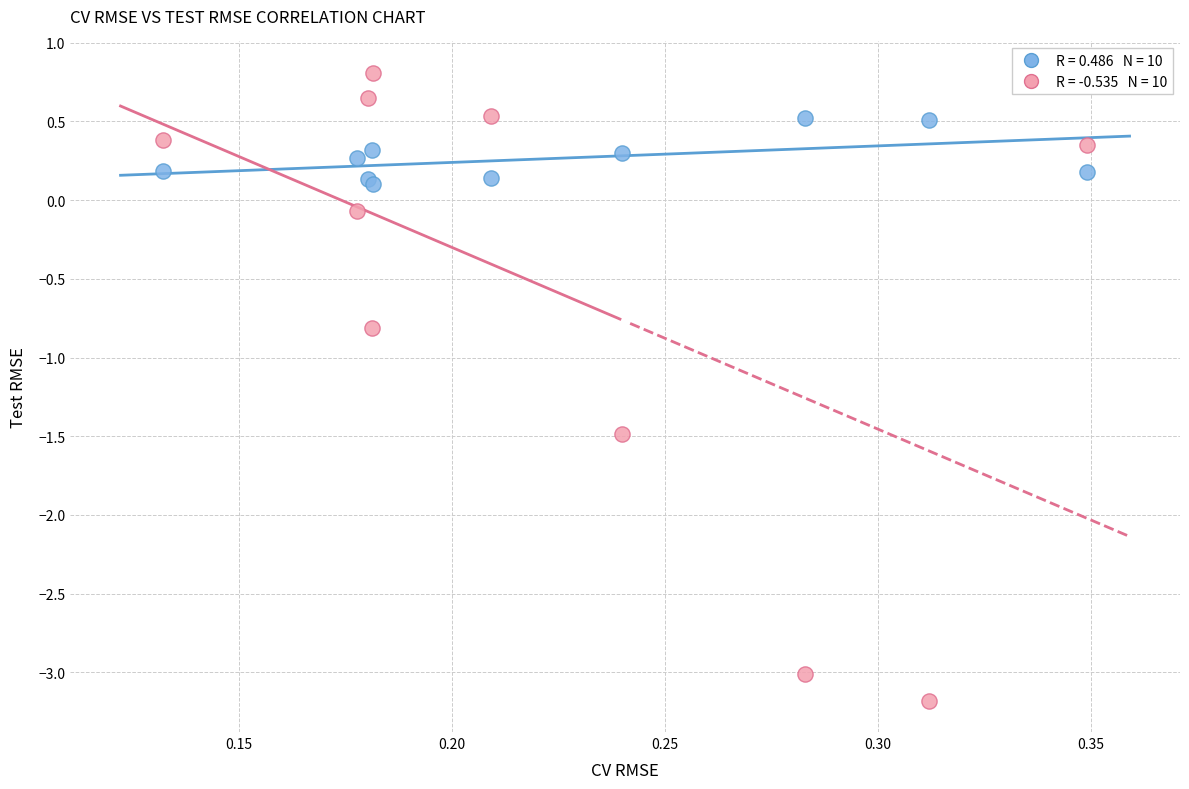

Across all series, what Y value is closest to -1?

-0.8